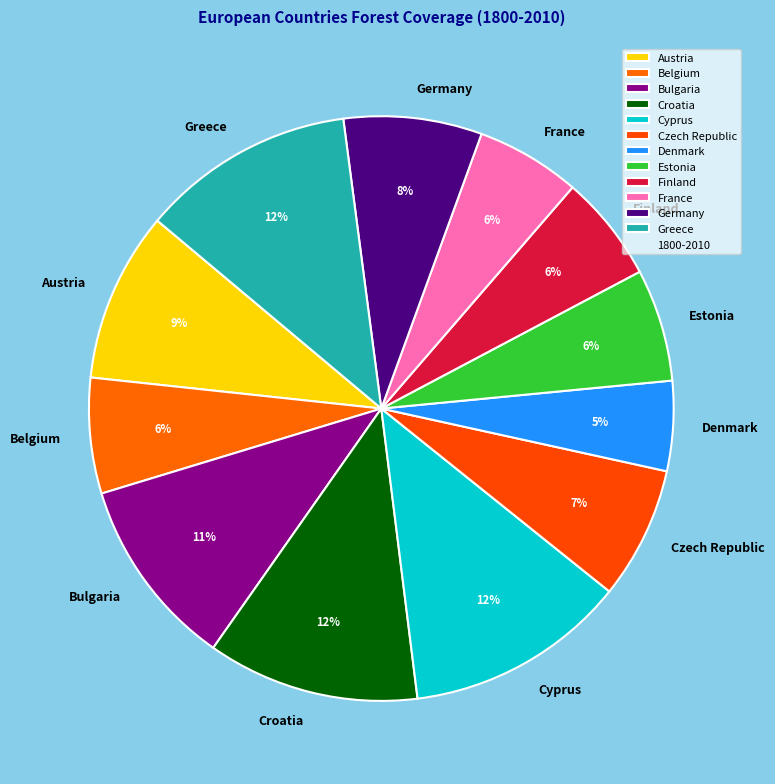

To the nearest percent, what is the average slice percentage?

8%